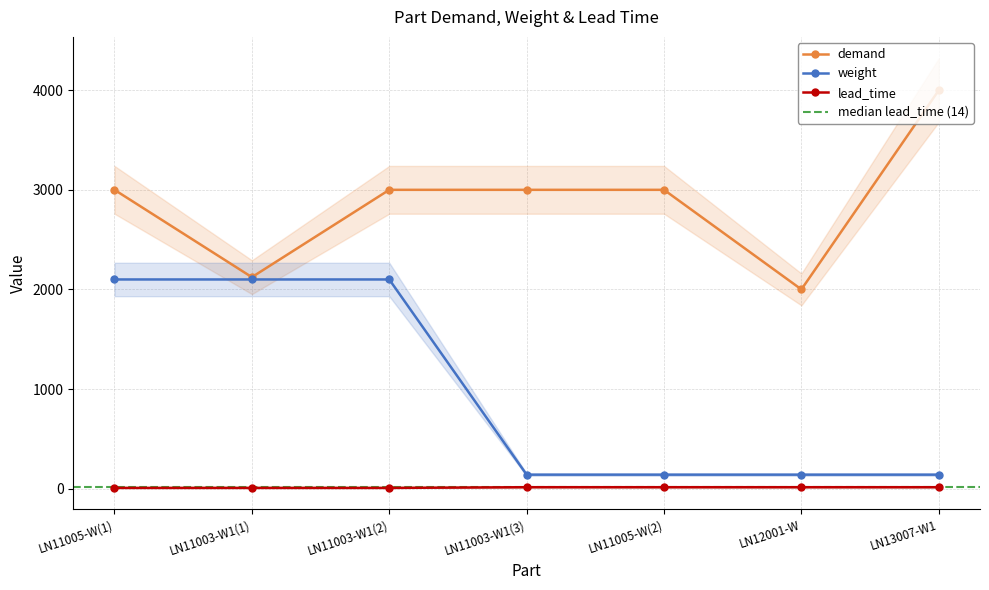

How many lines are shown in the chart?

3